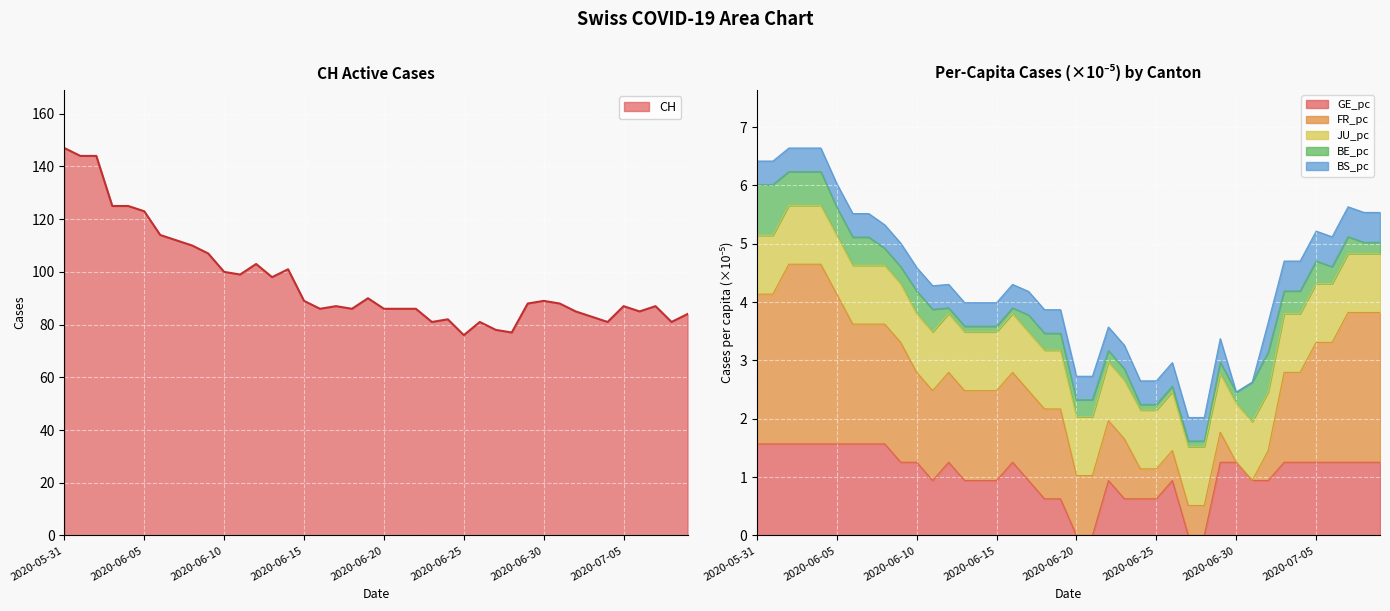

List the labels in order of BS_pc value, largest first.

2020-07-02, 2020-07-03, 2020-07-04, 2020-07-05, 2020-07-06, 2020-07-07, 2020-07-08, 2020-07-09, 2020-05-31, 2020-06-01, 2020-06-02, 2020-06-03, 2020-06-04, 2020-06-05, 2020-06-06, 2020-06-07, 2020-06-08, 2020-06-09, 2020-06-10, 2020-06-11, 2020-06-12, 2020-06-13, 2020-06-14, 2020-06-15, 2020-06-16, 2020-06-17, 2020-06-18, 2020-06-19, 2020-06-20, 2020-06-21, 2020-06-22, 2020-06-23, 2020-06-24, 2020-06-25, 2020-06-26, 2020-06-27, 2020-06-28, 2020-06-29, 2020-06-30, 2020-07-01